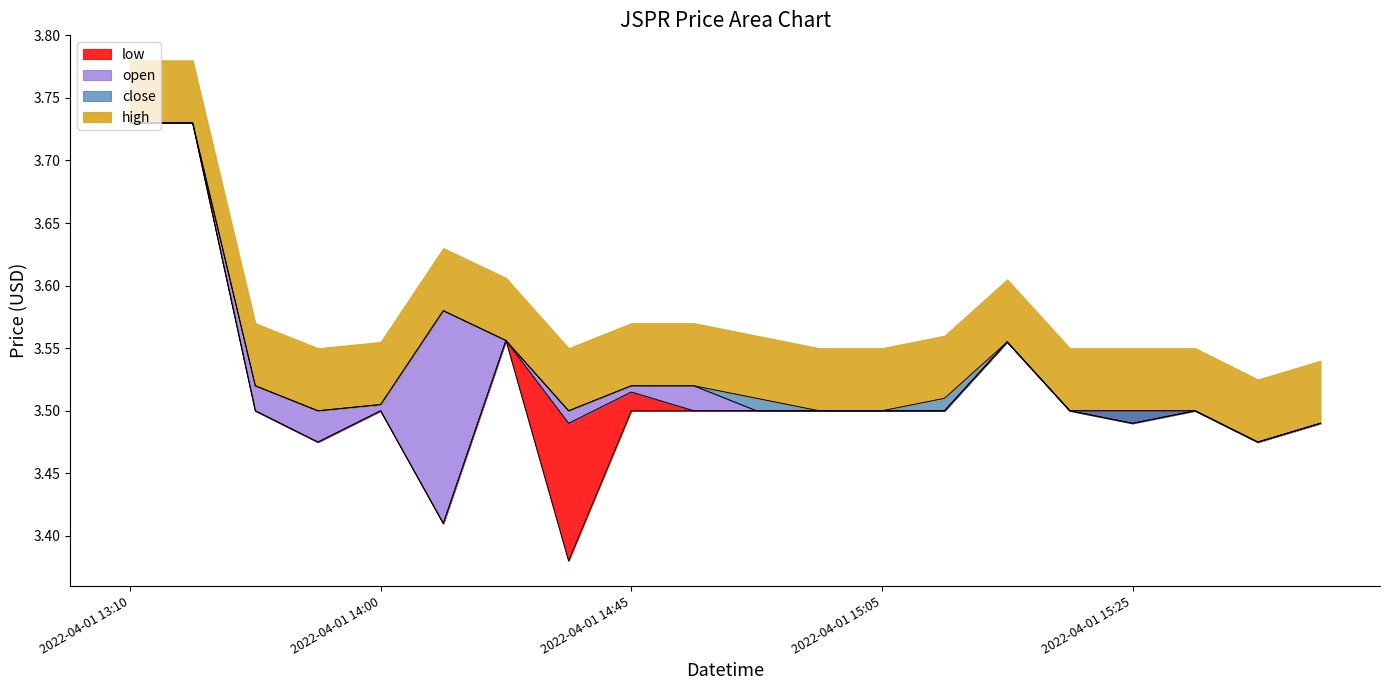

True or false: high has a value of 0.8 at 2022-04-01 15:50.

False